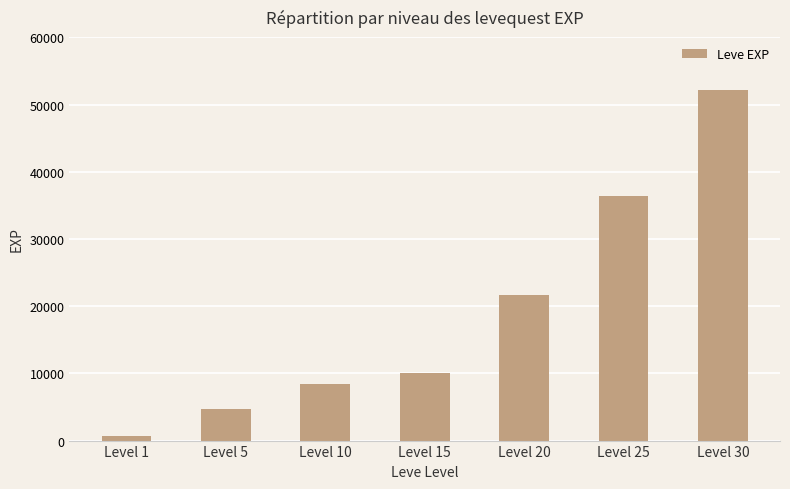

List the labels in order of value, smallest first.

Level 1, Level 5, Level 10, Level 15, Level 20, Level 25, Level 30